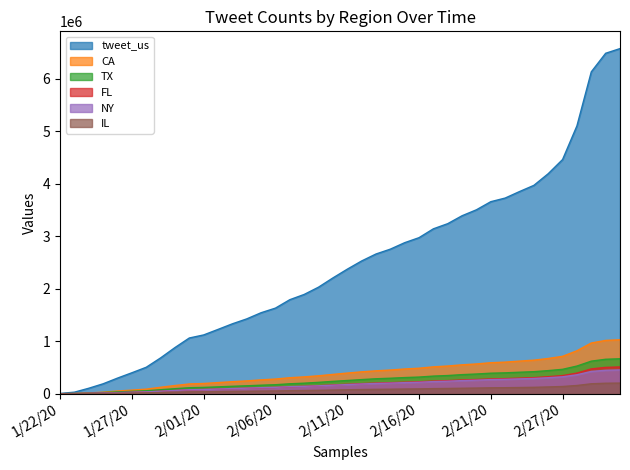

Reading left to right, what are all the values shown in this chart?

tweet_us: 5070	29788	104594	189463	297655	399158	503996	682275	879176	1061754	1120017	1225177	1331975	1425755	1543147	1630998	1791374	1891410	2029934	2205620	2372125	2528807	2661753	2754229	2877523	2973001	3141665	3239993	3391041	3504450	3658804	3727729	3851639	3969748	4191936	4462109	5103277	6132649	6486378	6575604
CA: 607	4008	15121	29343	51612	68828	87405	122776	155985	186232	195073	212177	229133	244415	264071	279713	304891	320772	341656	367932	393452	416898	436101	451359	471219	485902	511782	528014	550670	567223	590863	602152	621560	639507	671471	712467	818583	966406	1015814	1028271
TX: 433	3170	12642	22660	34781	45741	56658	75938	95644	114231	120117	130711	141653	150917	162351	171410	189164	200903	216715	235193	252004	269190	284828	294967	307591	317218	335752	346378	363582	375449	391035	397672	409530	419994	440210	464854	527142	620506	656469	665817
FL: 277	1972	7249	13315	20624	27400	34718	47391	62101	75887	80887	89445	97772	104859	113489	120113	133105	141051	152727	166991	179630	192156	203082	210092	219788	227758	241448	249237	261537	270355	281807	287248	297156	306161	324499	345493	392963	472899	501945	509987
NY: 423	2254	7649	13378	20512	28101	35585	47749	62137	75862	80524	89170	98175	105920	115062	121695	133955	140862	150556	162720	174241	185759	195356	202073	211337	218360	231278	238473	249815	258261	269539	274245	282941	290562	305084	322388	360852	424560	446278	453408
IL: 140	840	4320	7555	10987	14196	17349	22855	29832	35919	37591	40645	43840	46774	50164	52790	57728	60888	64912	70294	75150	79474	83320	85972	89376	92133	97155	100145	104389	107801	112539	114549	118305	122041	128851	137483	156915	189223	199893	202544